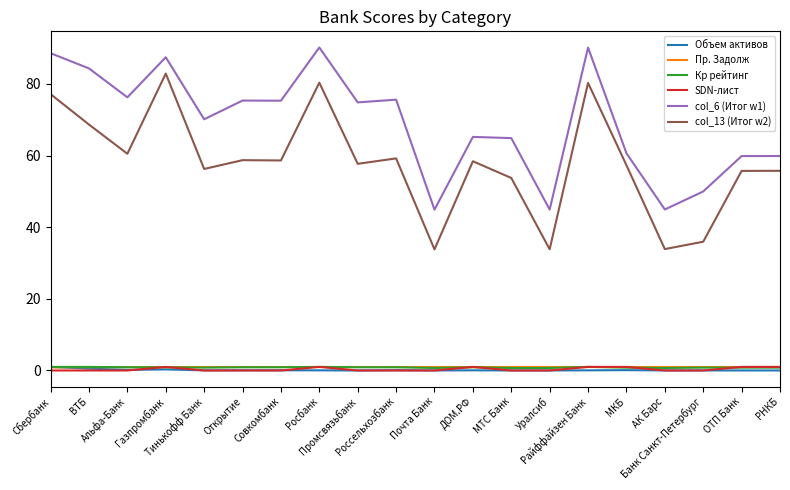

Which series has the widest spread of values?

col_13 (Итог w2)